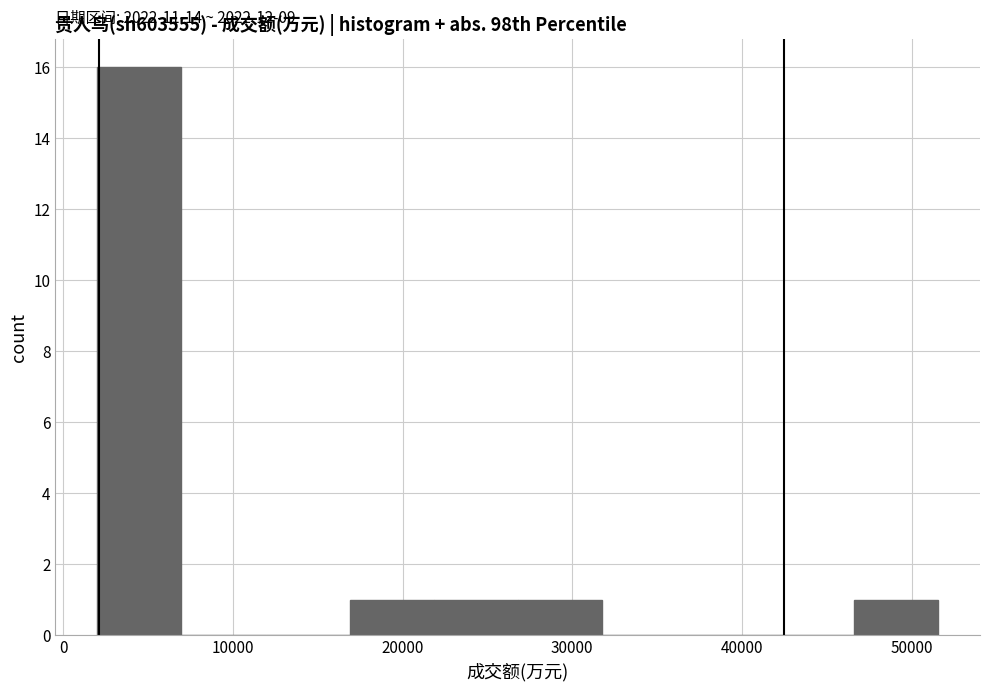

Over which range of the x-axis is the bar tallest?

2000 to 7000